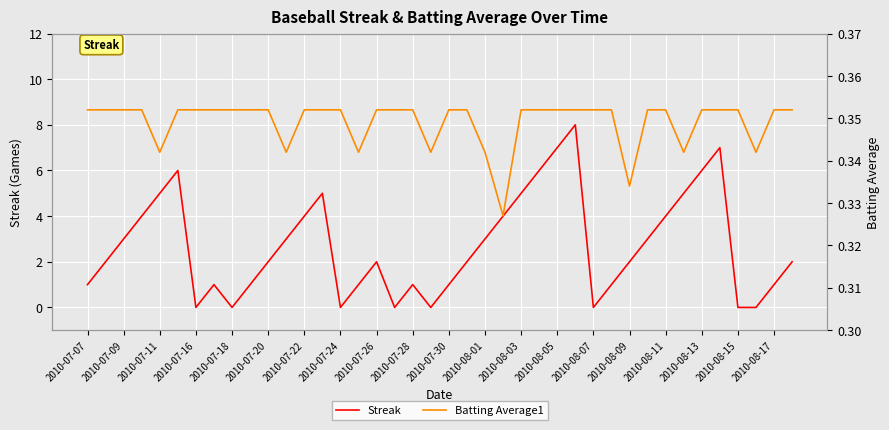

The Streak series shows 0 at 2010-07-30. True or false?

False